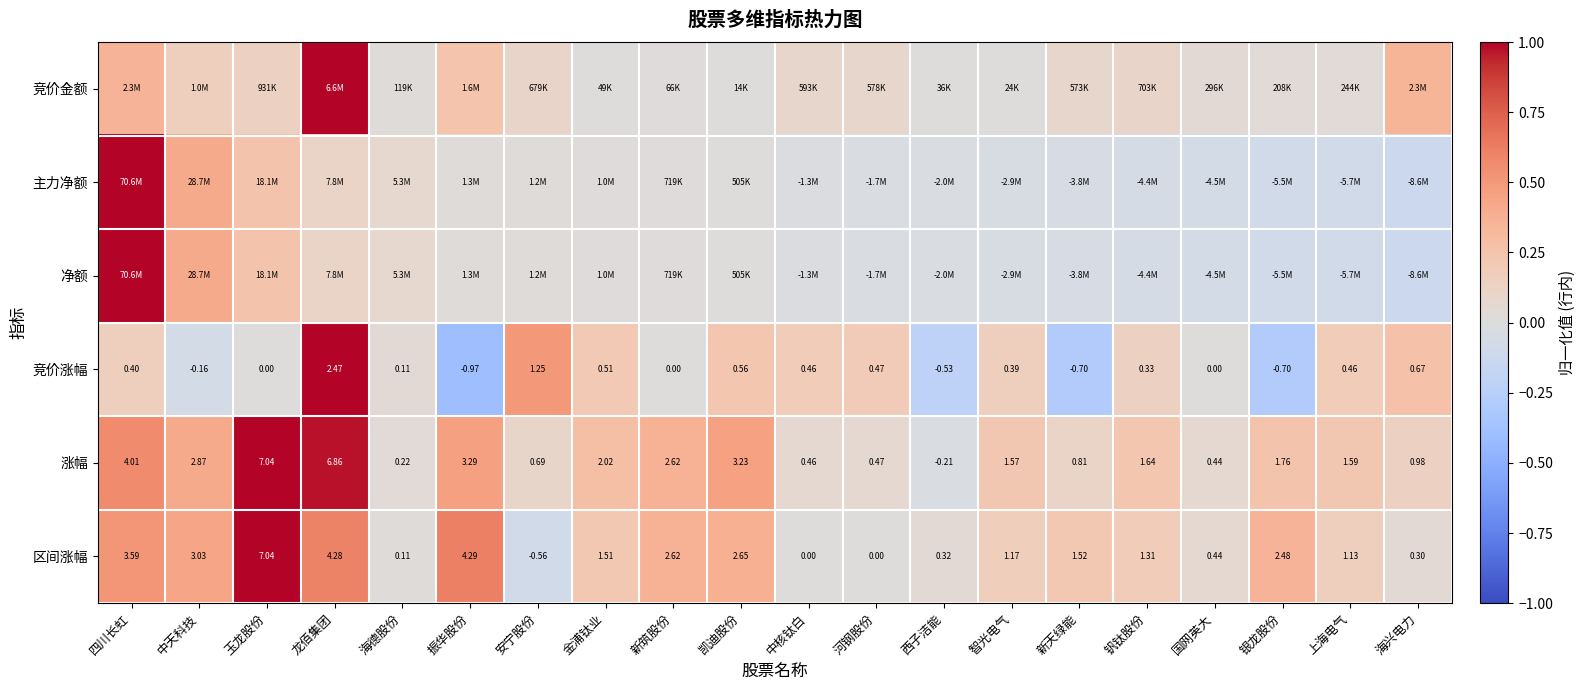

Which category has the lowest value in the 竞价涨幅 series?

振华股份